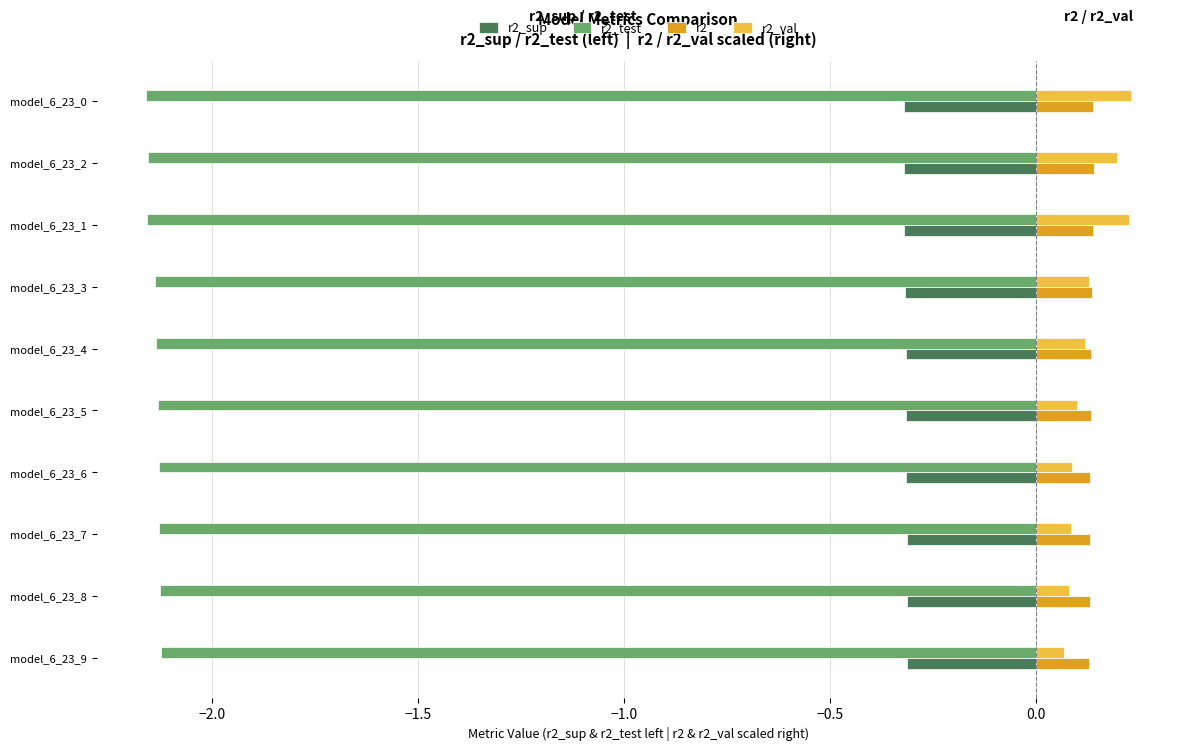

True or false: r2_val has a value of 0.0 at model_6_23_8.

False